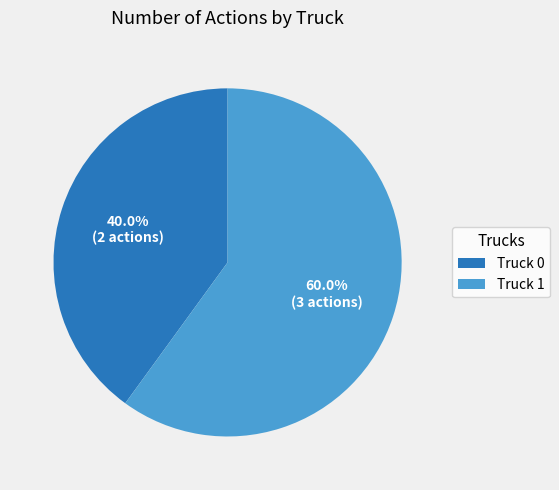

The Truck 0 slice represents 51% of the pie. True or false?

False